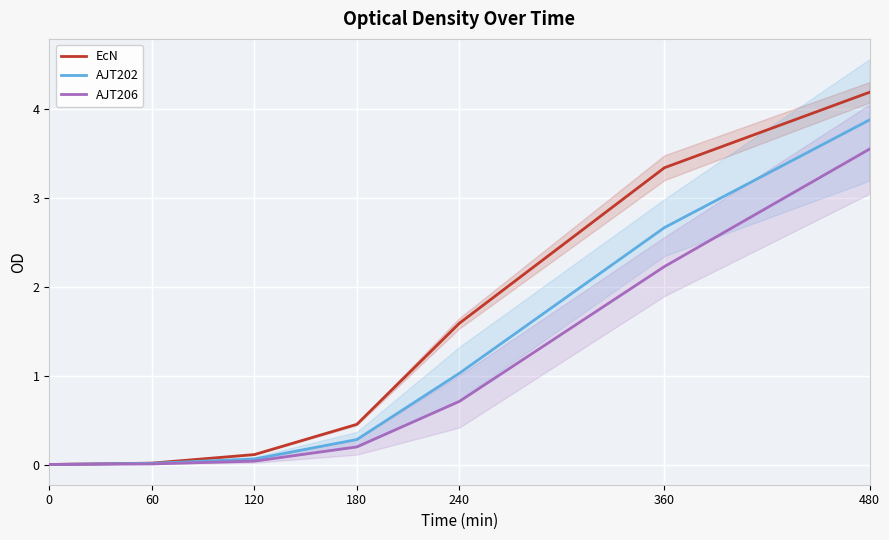

What is the average value of the AJT206 series?

1.0